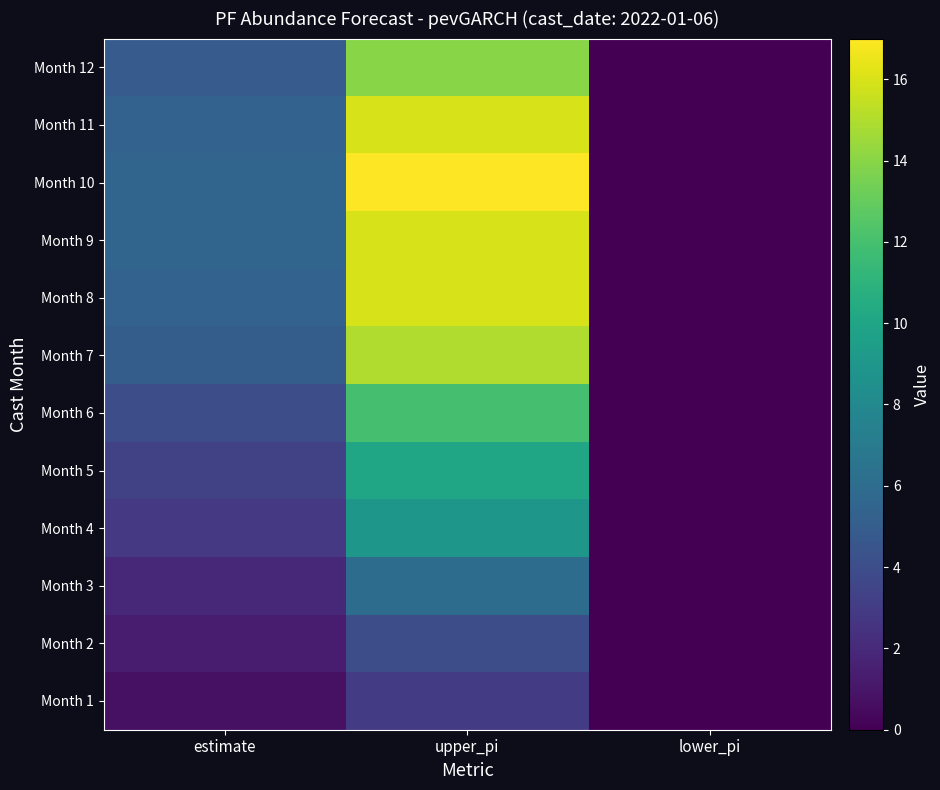

At how many categories does at least one series exceed 13?

1